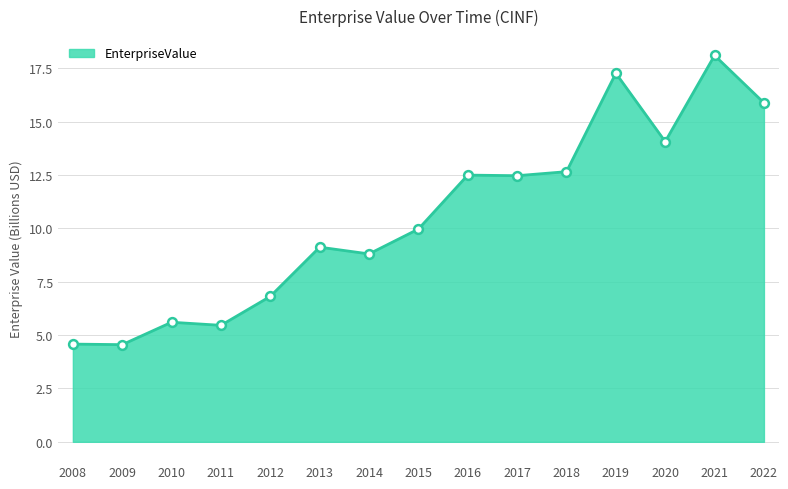

What is the change in value from 2009 to 2015?

+5.4